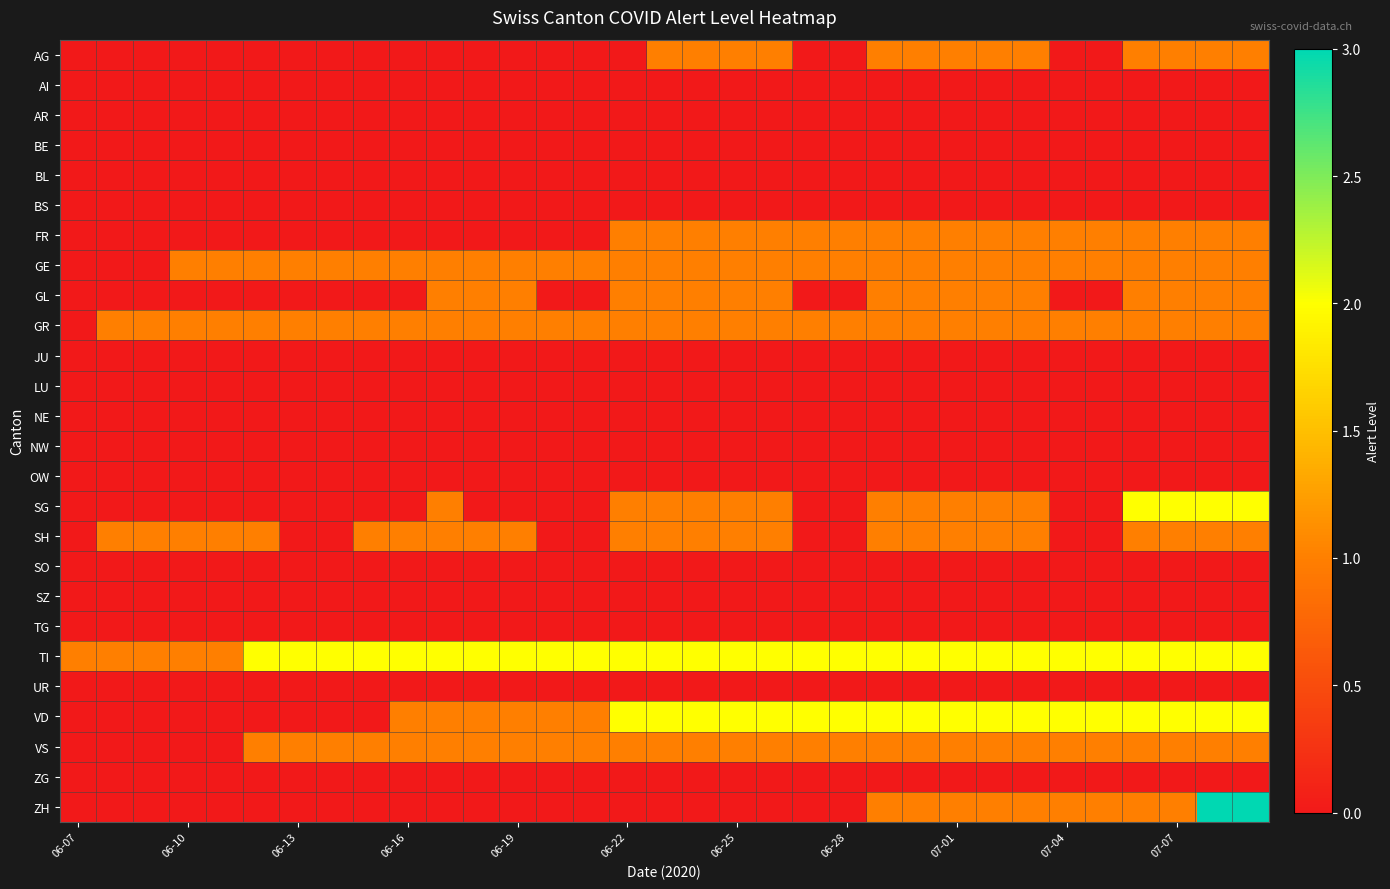

Which label corresponds to the smallest value in the chart?

06-07